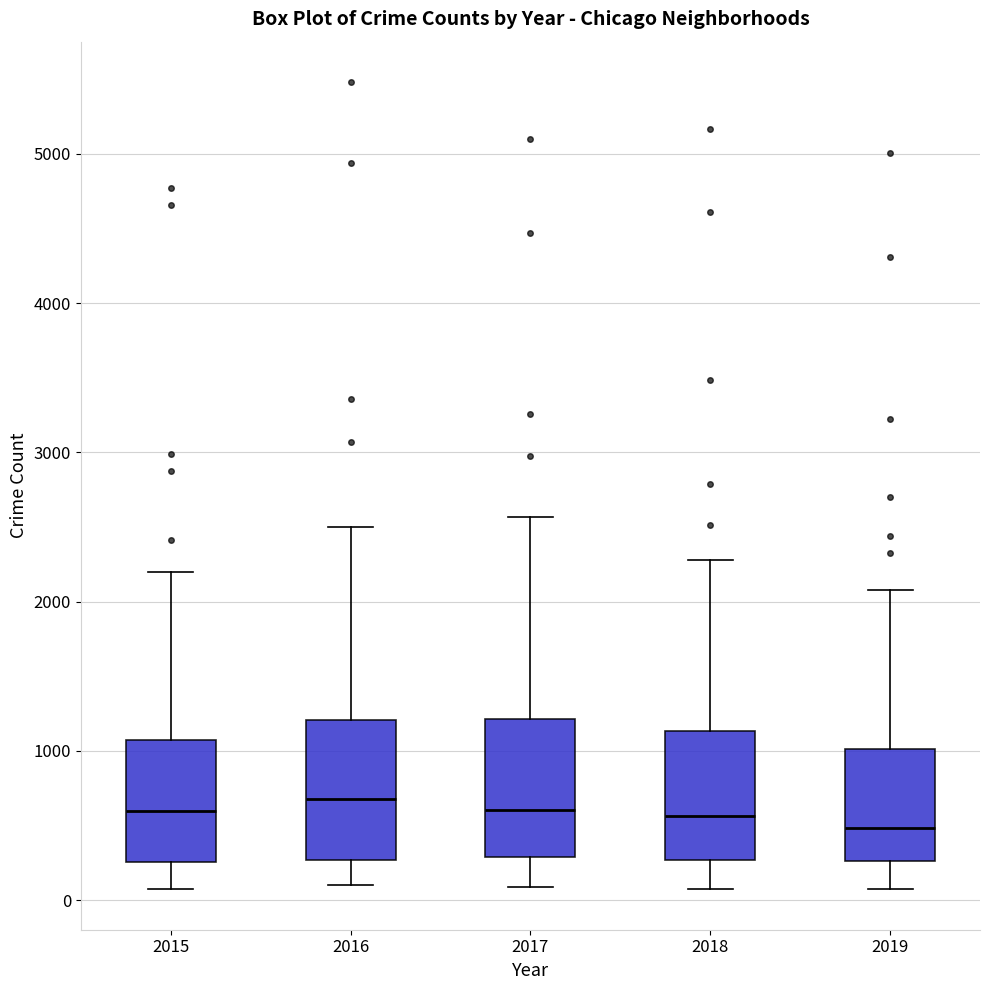

Reading left to right, transcribe this box plot: for each box, give where its median line is, the range the box spans, and where its two whiskers end, as read against the y-axis. The values are not printed on the chart, so give them approximately, as read against the axis.

2015: median 600, box 300 to 1100, whiskers 100 to 2200
2016: median 700, box 300 to 1200, whiskers 100 to 2500
2017: median 600, box 300 to 1200, whiskers 100 to 2600
2018: median 600, box 300 to 1100, whiskers 100 to 2300
2019: median 500, box 300 to 1000, whiskers 100 to 2100